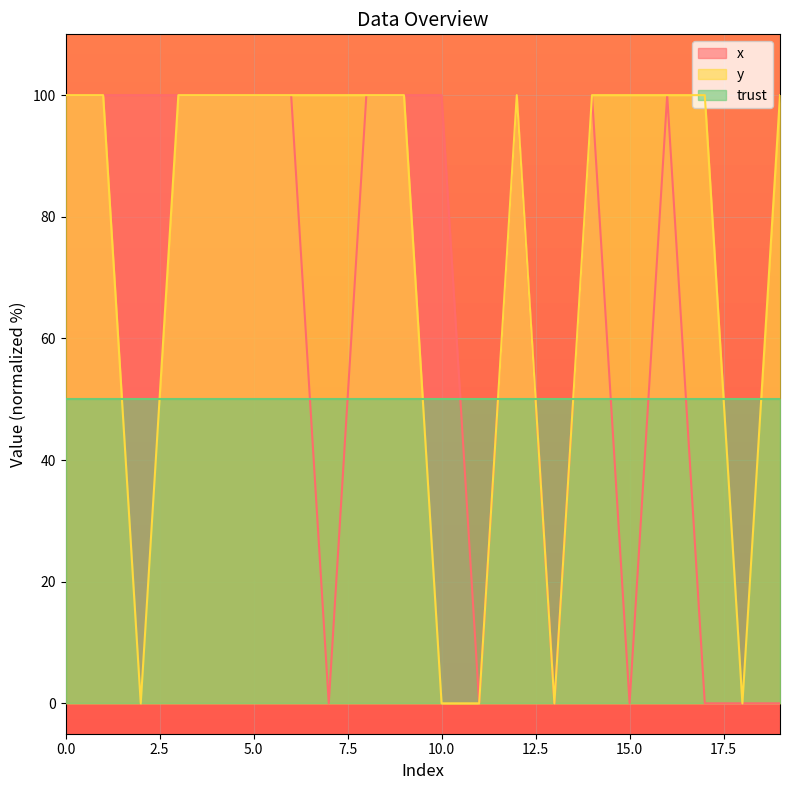

What is the value of the x point at the 1st from the left?

100